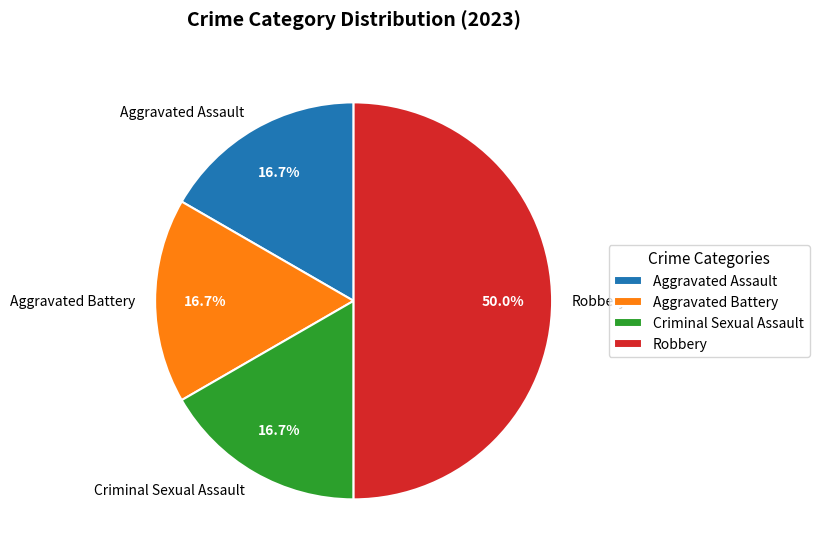

Between Criminal Sexual Assault and Robbery, which is larger?

Robbery